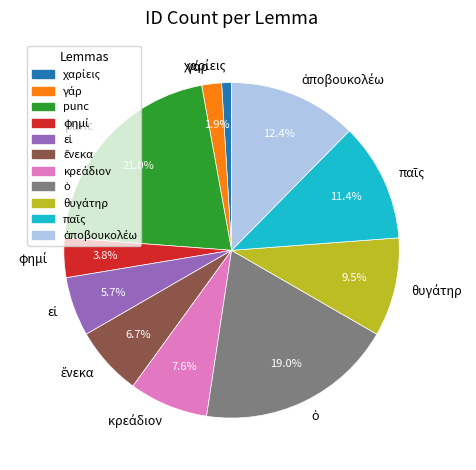

Does punc account for over 50% of the chart?

No